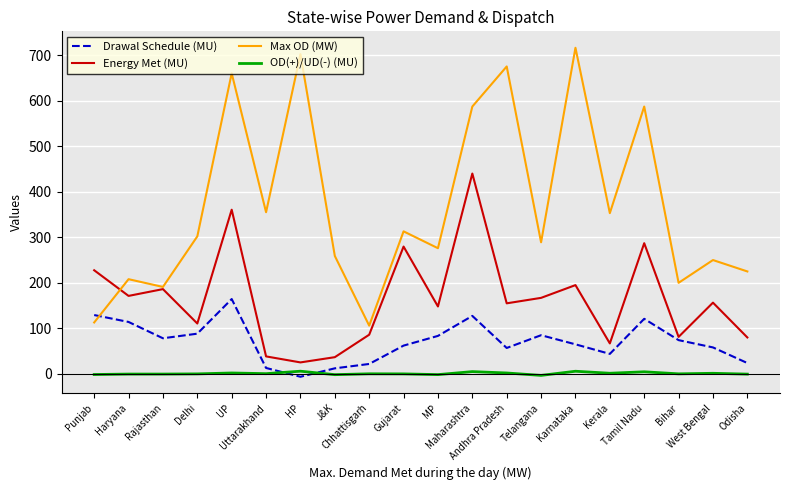

Which series has the widest spread of values?

Max OD (MW)